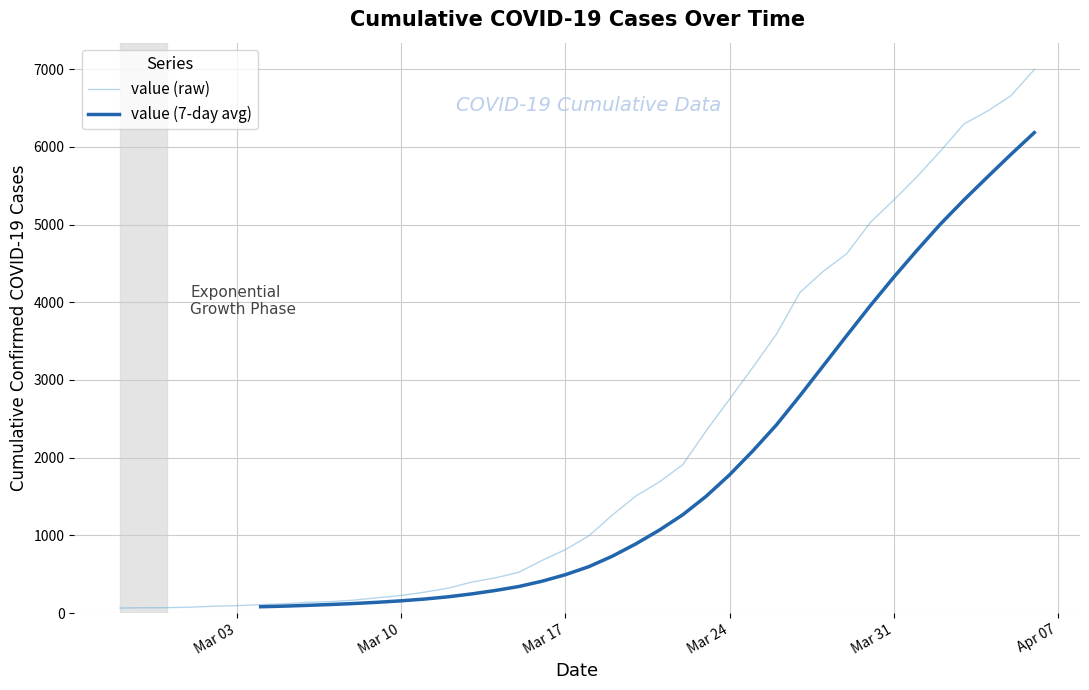

What is the average value?

2142